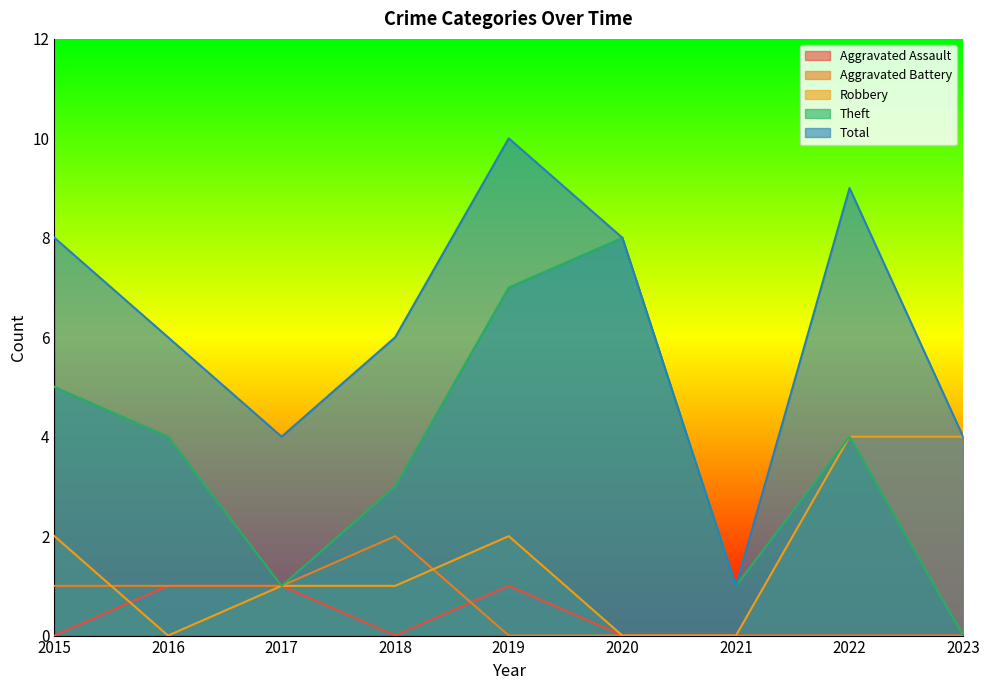

What value does the Total series have at 2017?

4